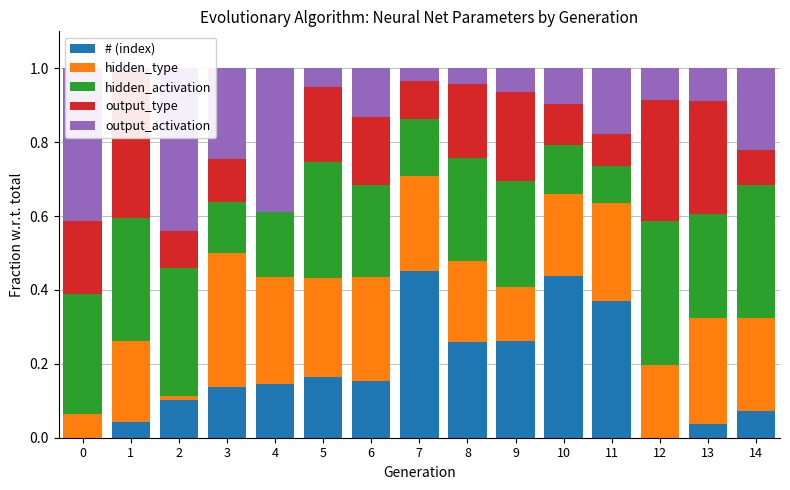

What is the difference between the hidden_activation values at 12 and 4?

0.2